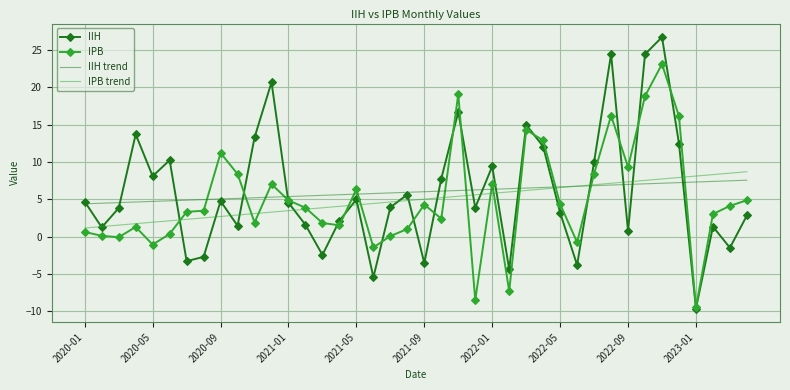

What is the lowest value of the IIH series?

-9.6